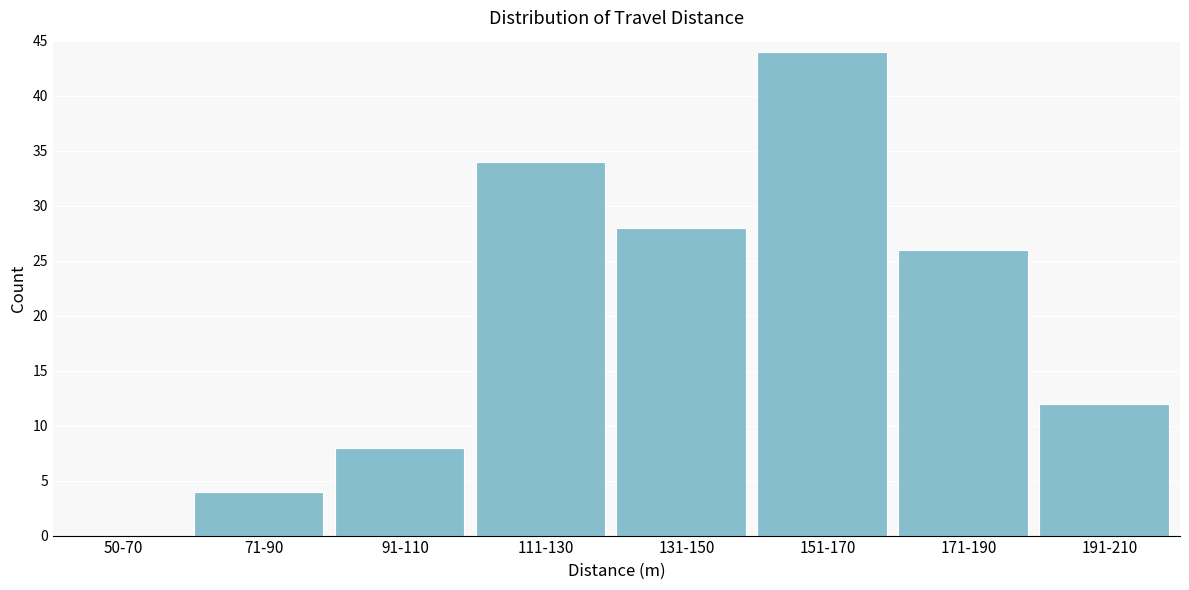

Reading right to left, what are all the values shown in this chart?

191-210=12	171-190=26	151-170=44	131-150=28	111-130=34	91-110=8	71-90=4	50-70=0